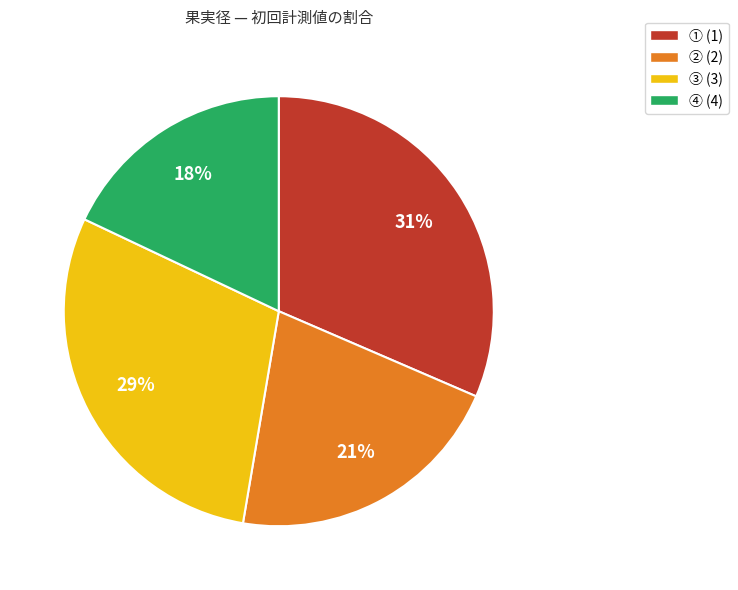

Does ② (2) account for over 50% of the chart?

No